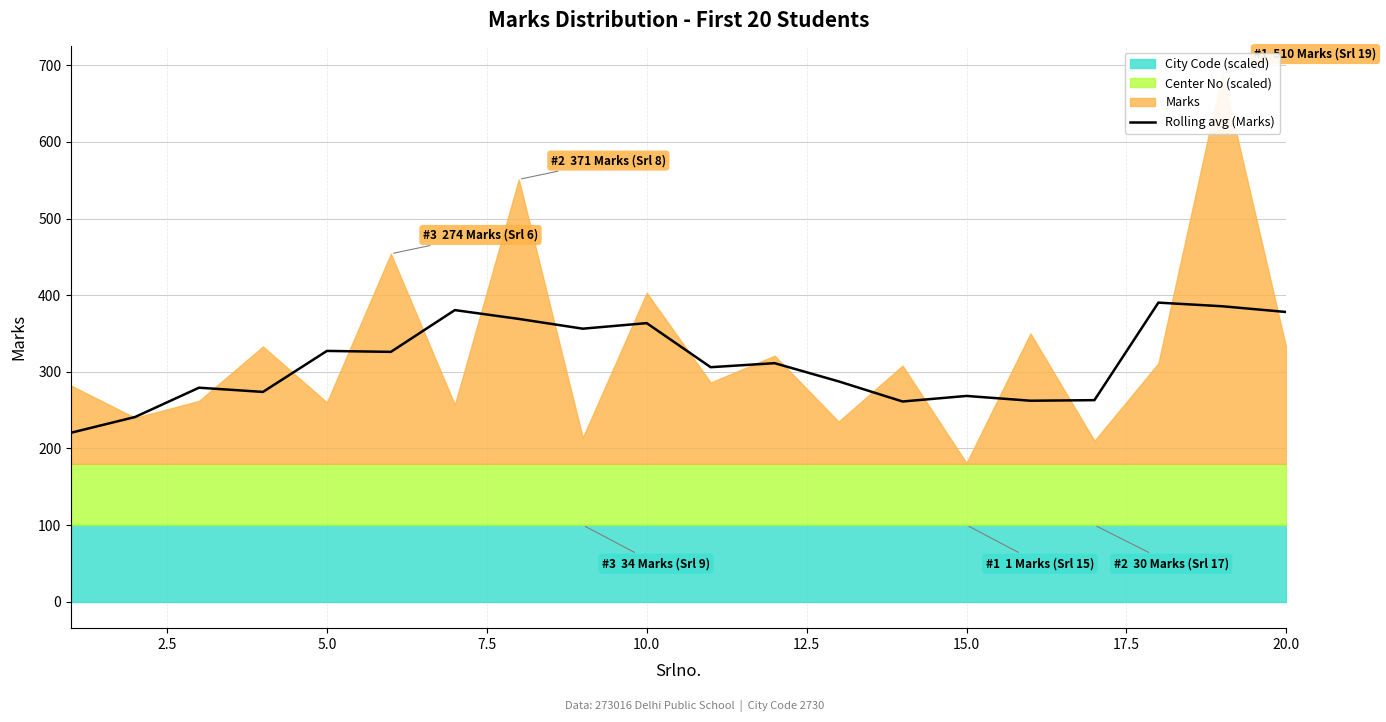

The chart shows a value of 327.1 at 2.5. True or false?

False